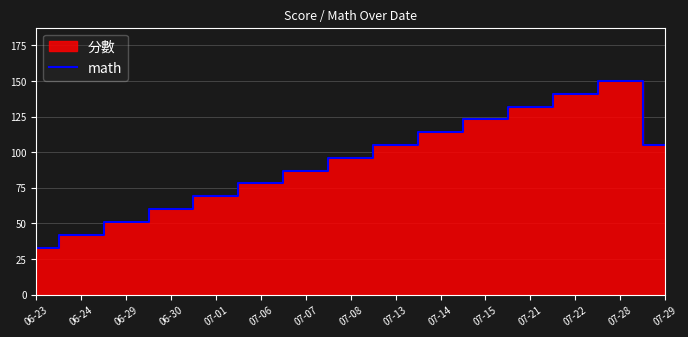

Rank the categories by value from highest to lowest.

07-28, 07-22, 07-21, 07-15, 07-14, 07-13, 07-29, 07-08, 07-07, 07-06, 07-01, 06-30, 06-29, 06-24, 06-23